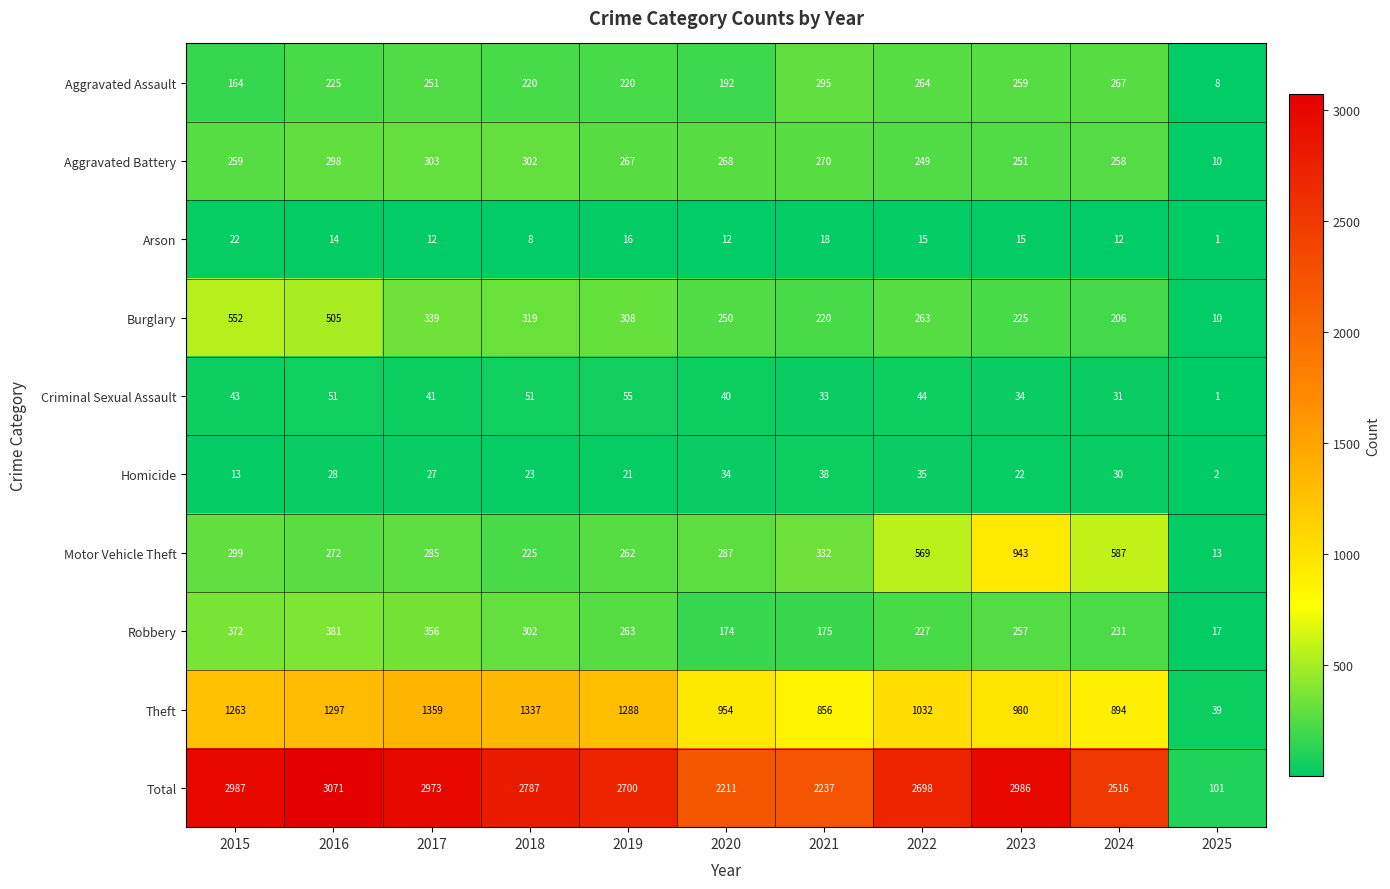

Which series has the largest total across all categories?

Total